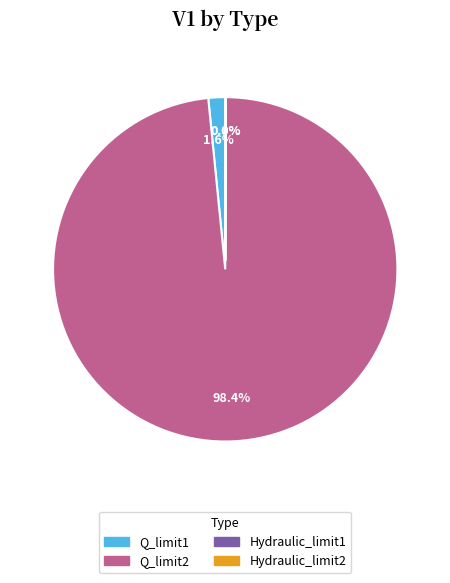

Does any single category account for the majority?

Yes